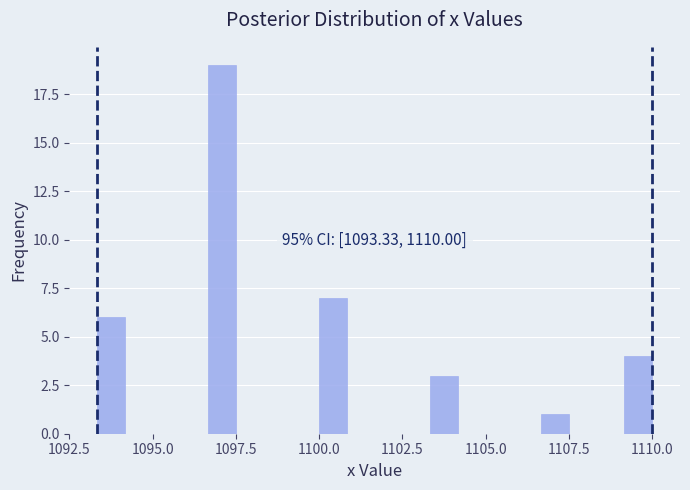

Around what value on the x-axis is the tallest bar? Give the approximate position of its centre, as read against the axis.

1097.0